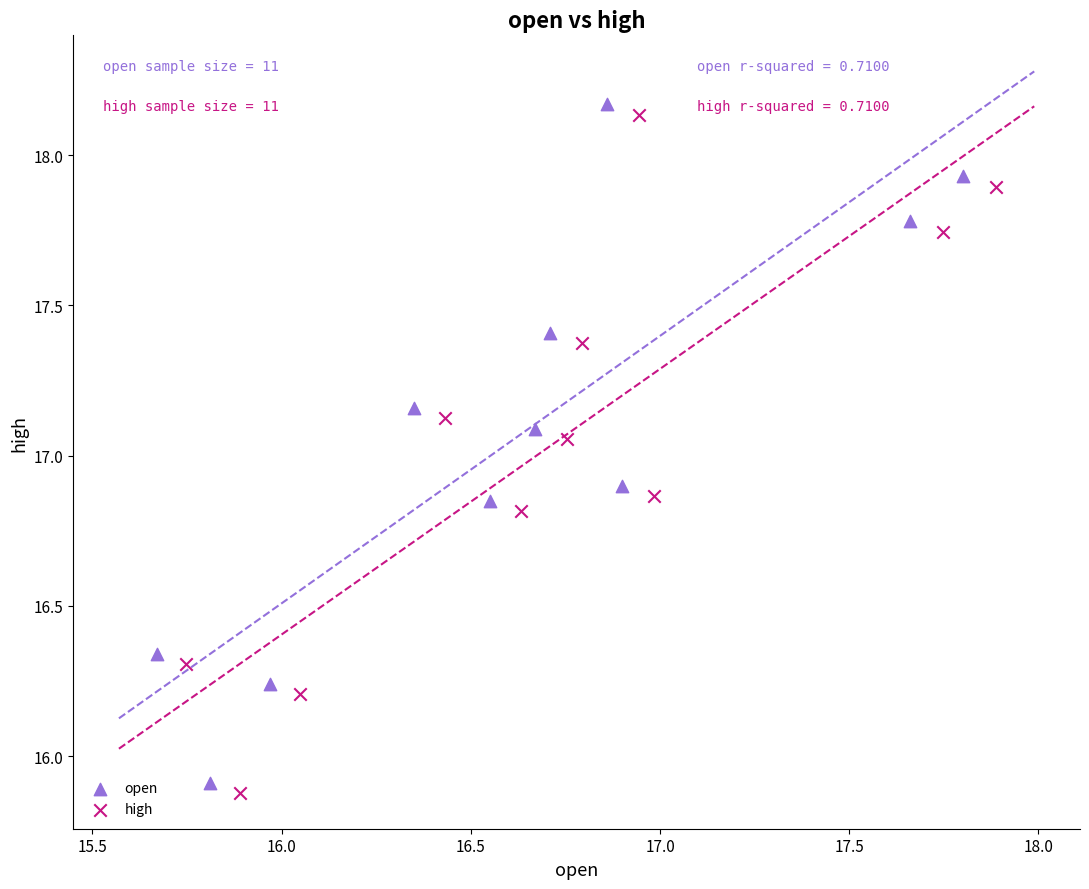

Which series contains the highest Y value?

open